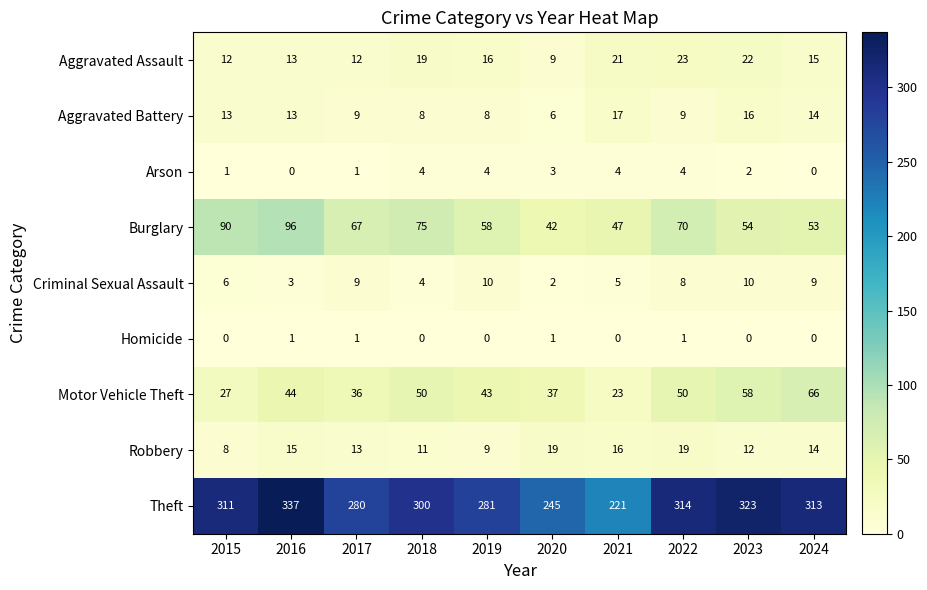

Is it true that Burglary equals 67 at 2017?

True